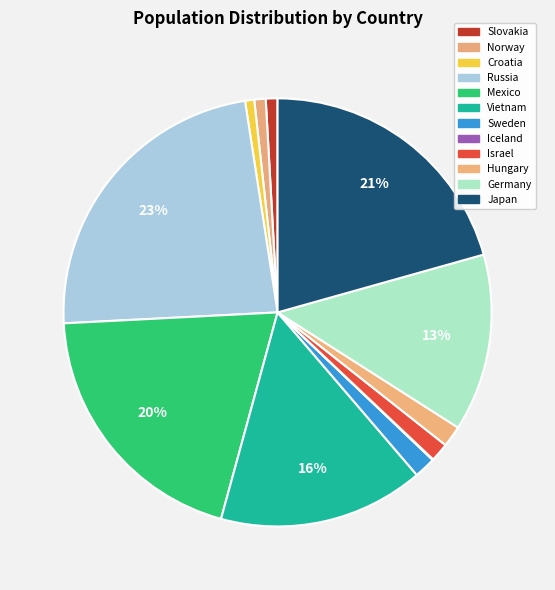

How many segments does this pie chart have?

12